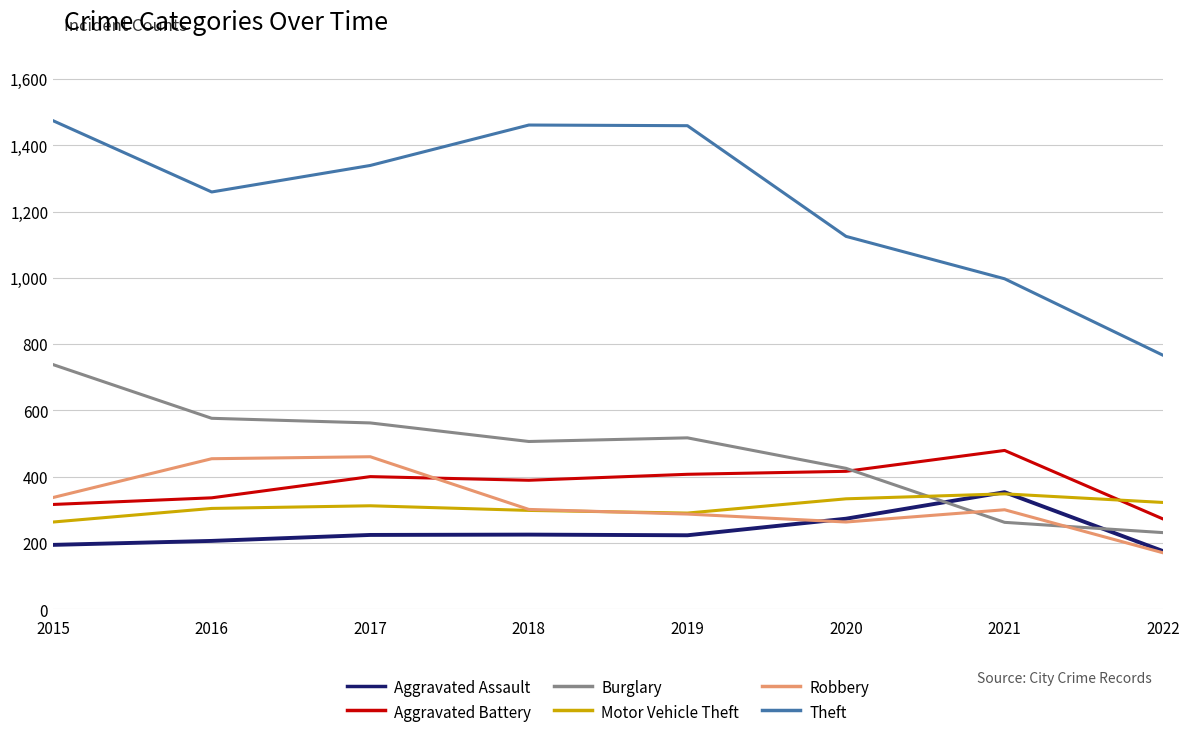

True or false: Aggravated Assault has a value of 206 at 2016.

True